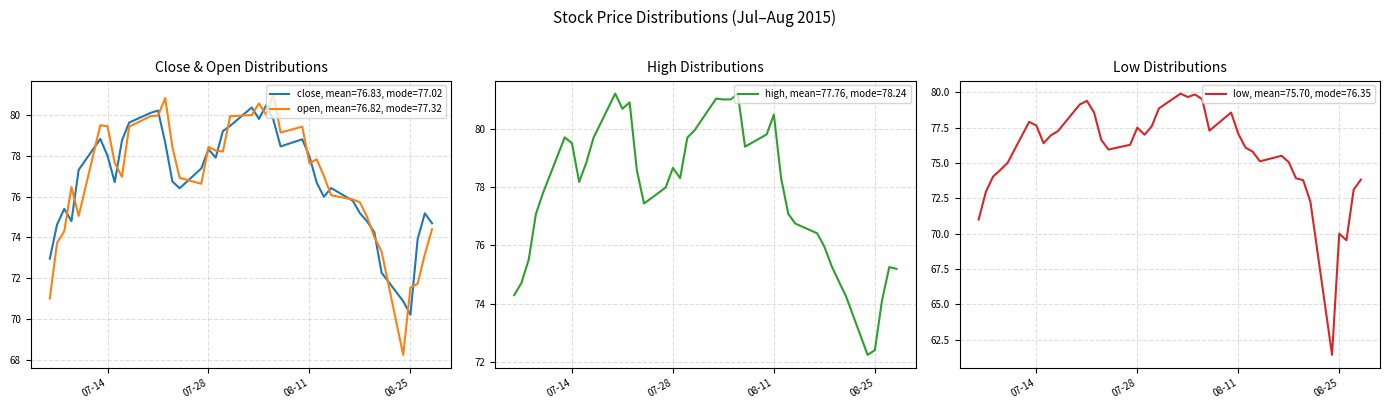

Where is the first local minimum for low?

2015-07-15